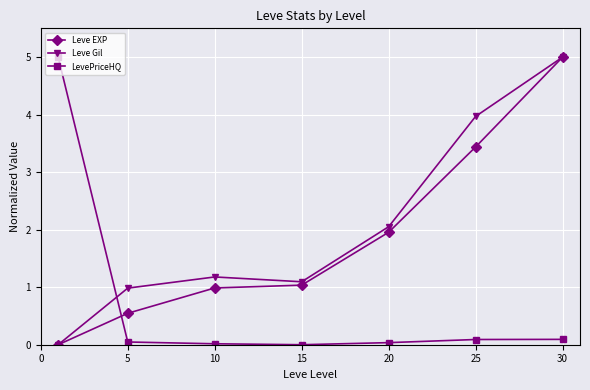

True or false: Leve EXP and LevePriceHQ cross at least once.

True